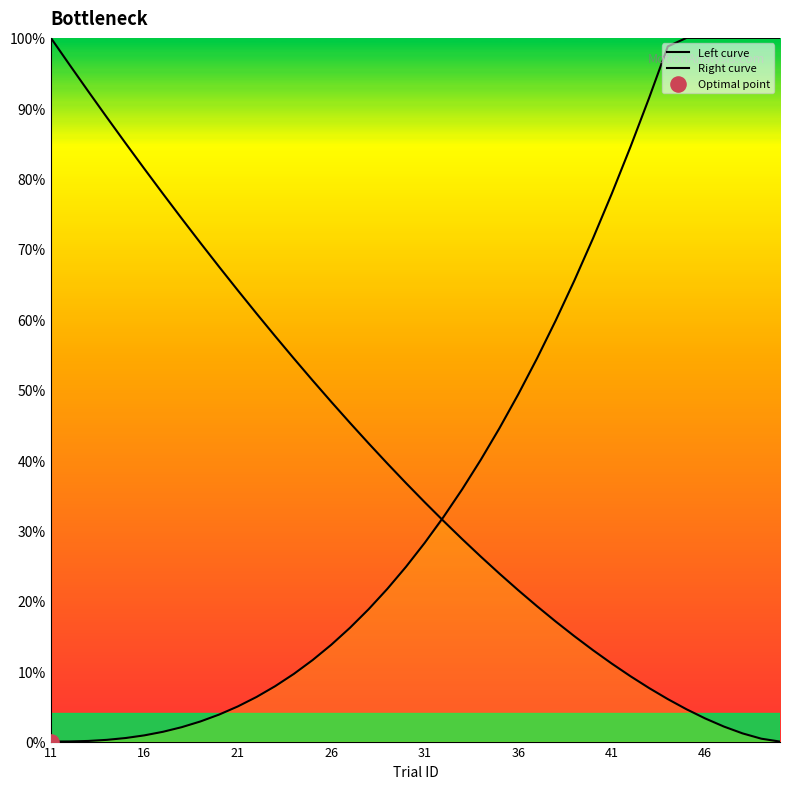

Which series reaches the maximum Y coordinate?

Left curve